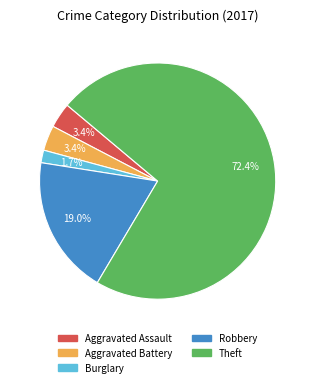

How many slices are in this pie chart?

5